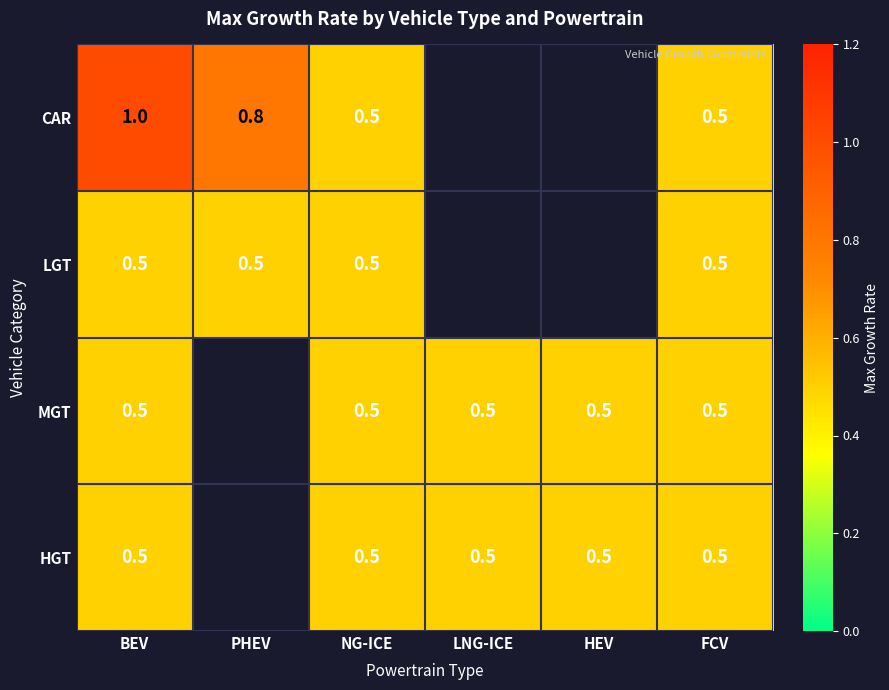

How many distinct data groups are displayed?

4